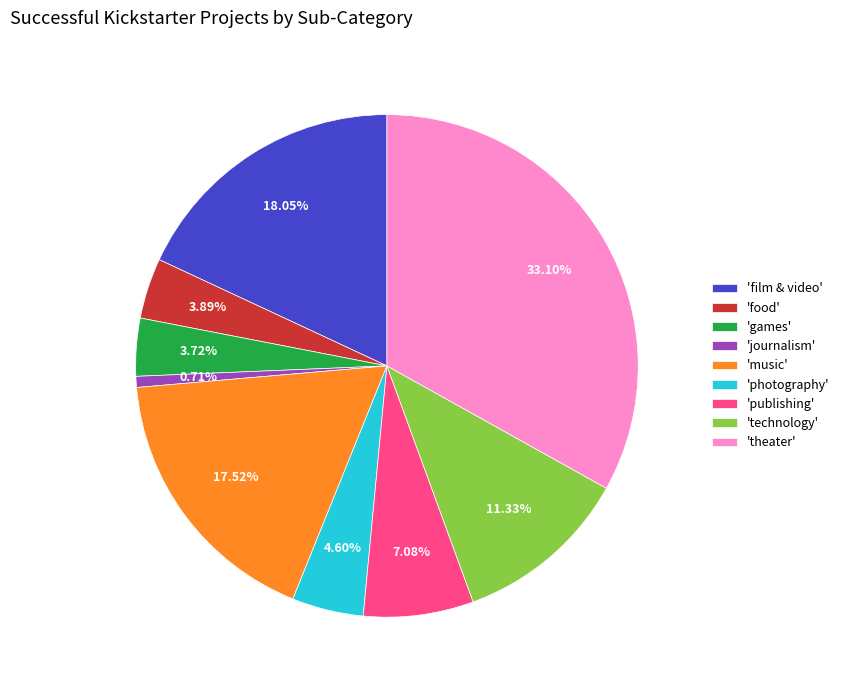

Which slice is the largest?

'theater'